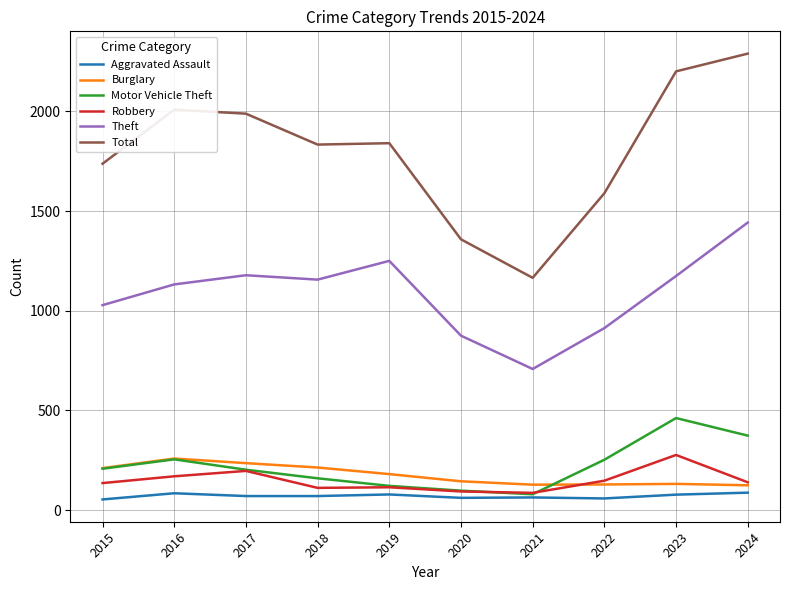

What is the minimum value shown in the chart?

54